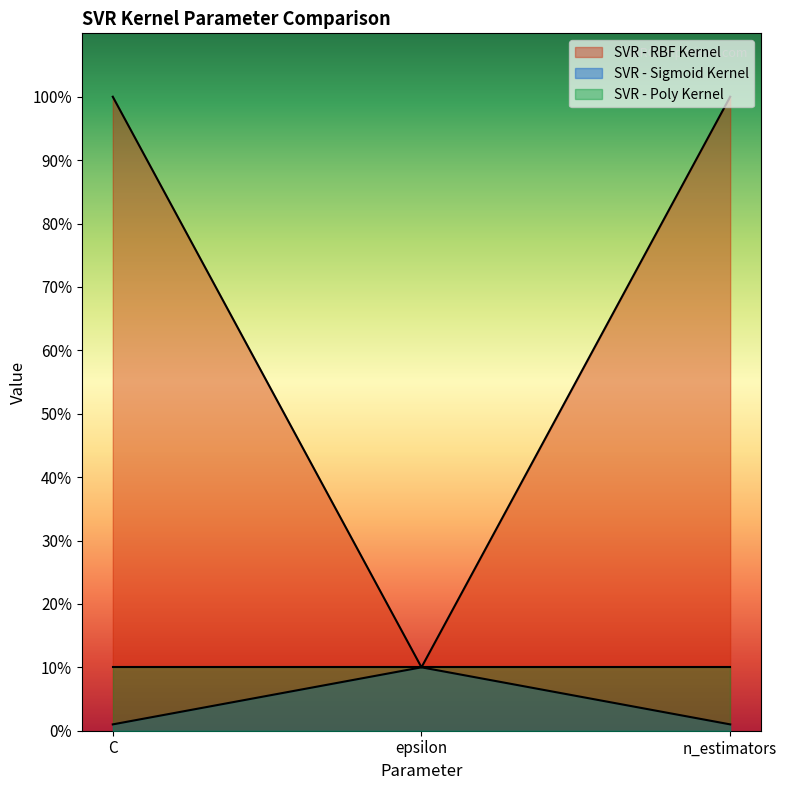

Which series has the largest range (max minus min)?

SVR - RBF Kernel